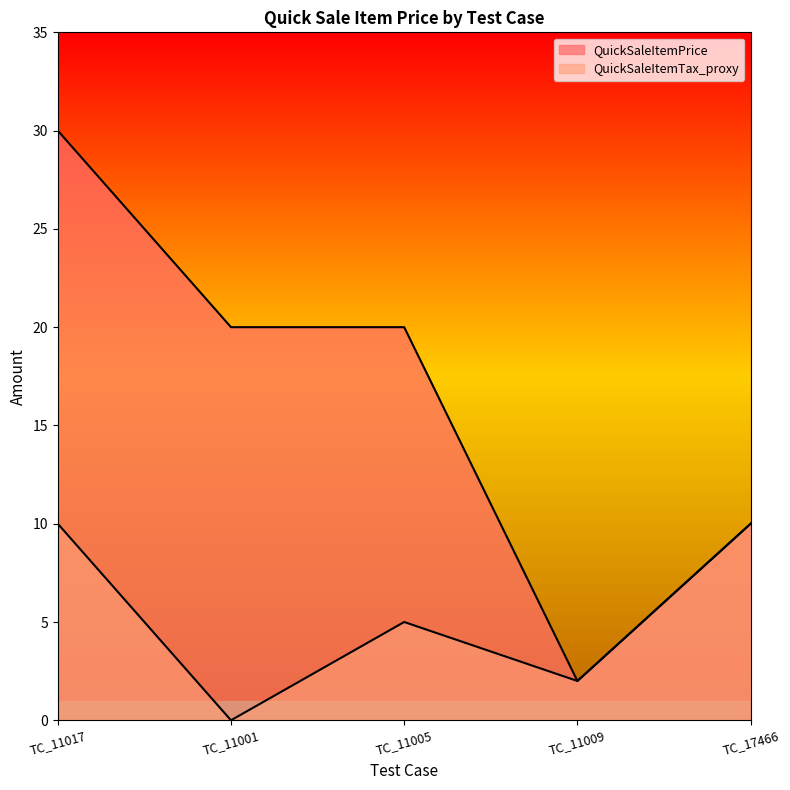

What is the sum of all QuickSaleItemTax_proxy values?

27